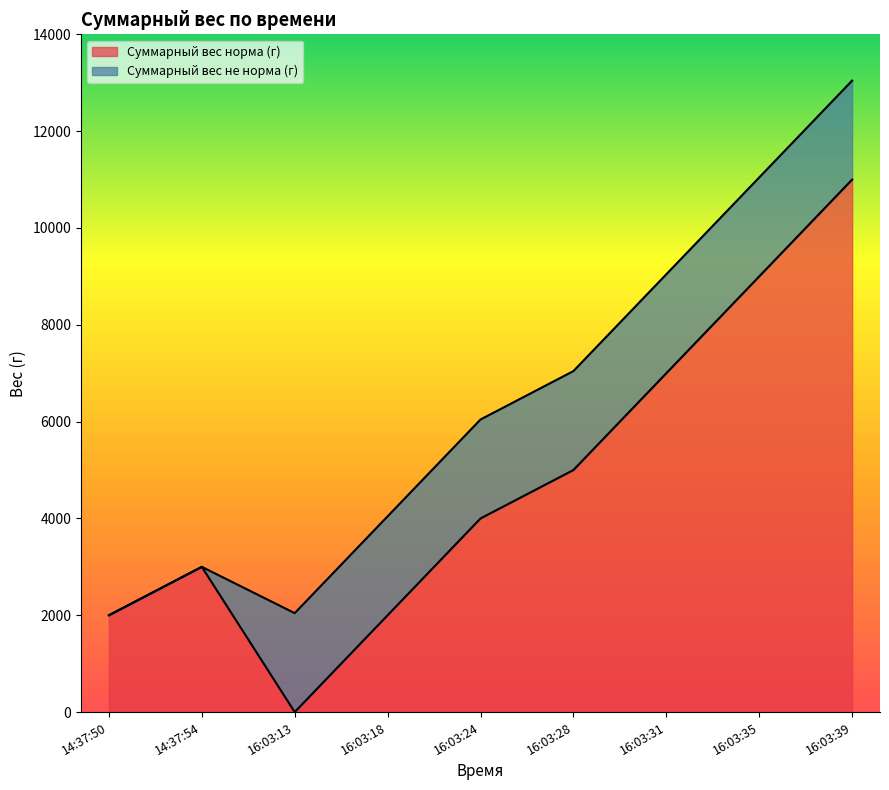

List the labels in order of value, smallest first.

16:03:13, 14:37:50, 16:03:18, 14:37:54, 16:03:24, 16:03:28, 16:03:31, 16:03:35, 16:03:39